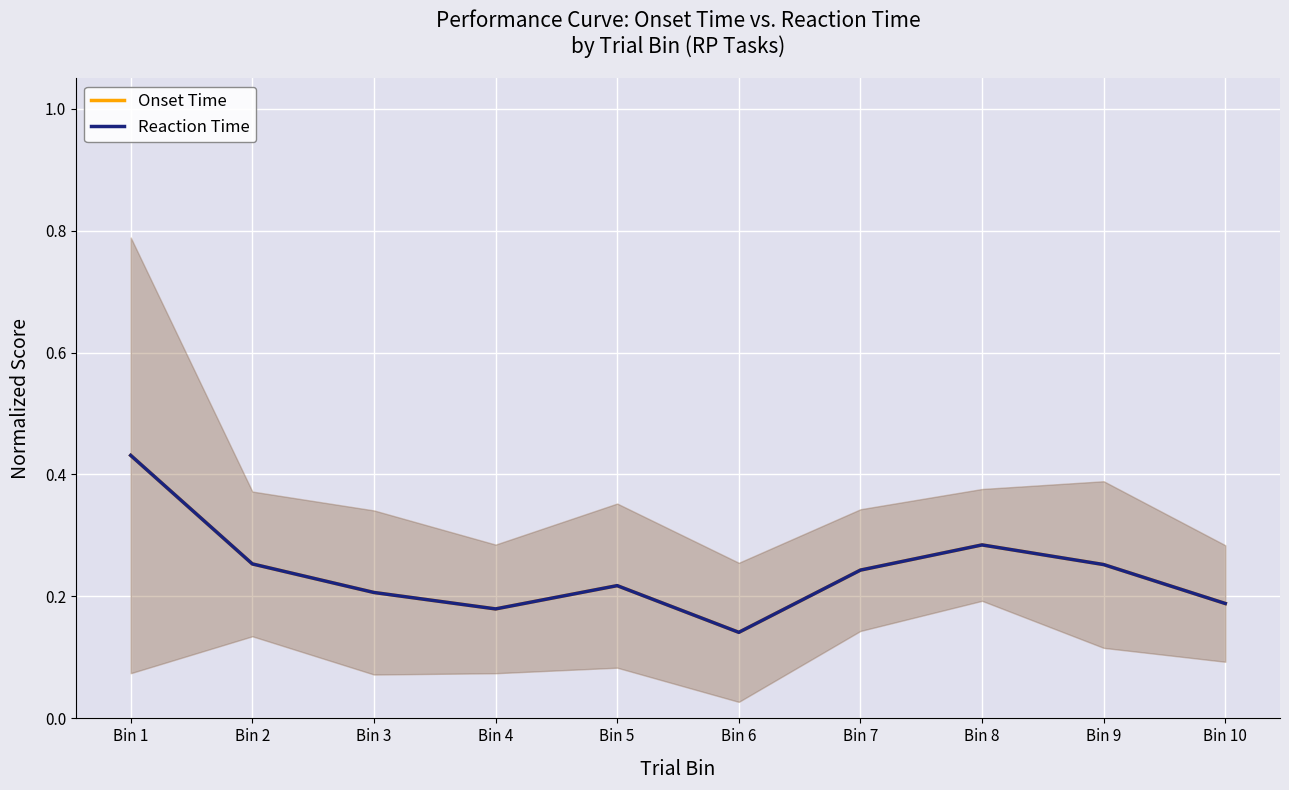

What is the lowest value of the Reaction Time series?

0.1